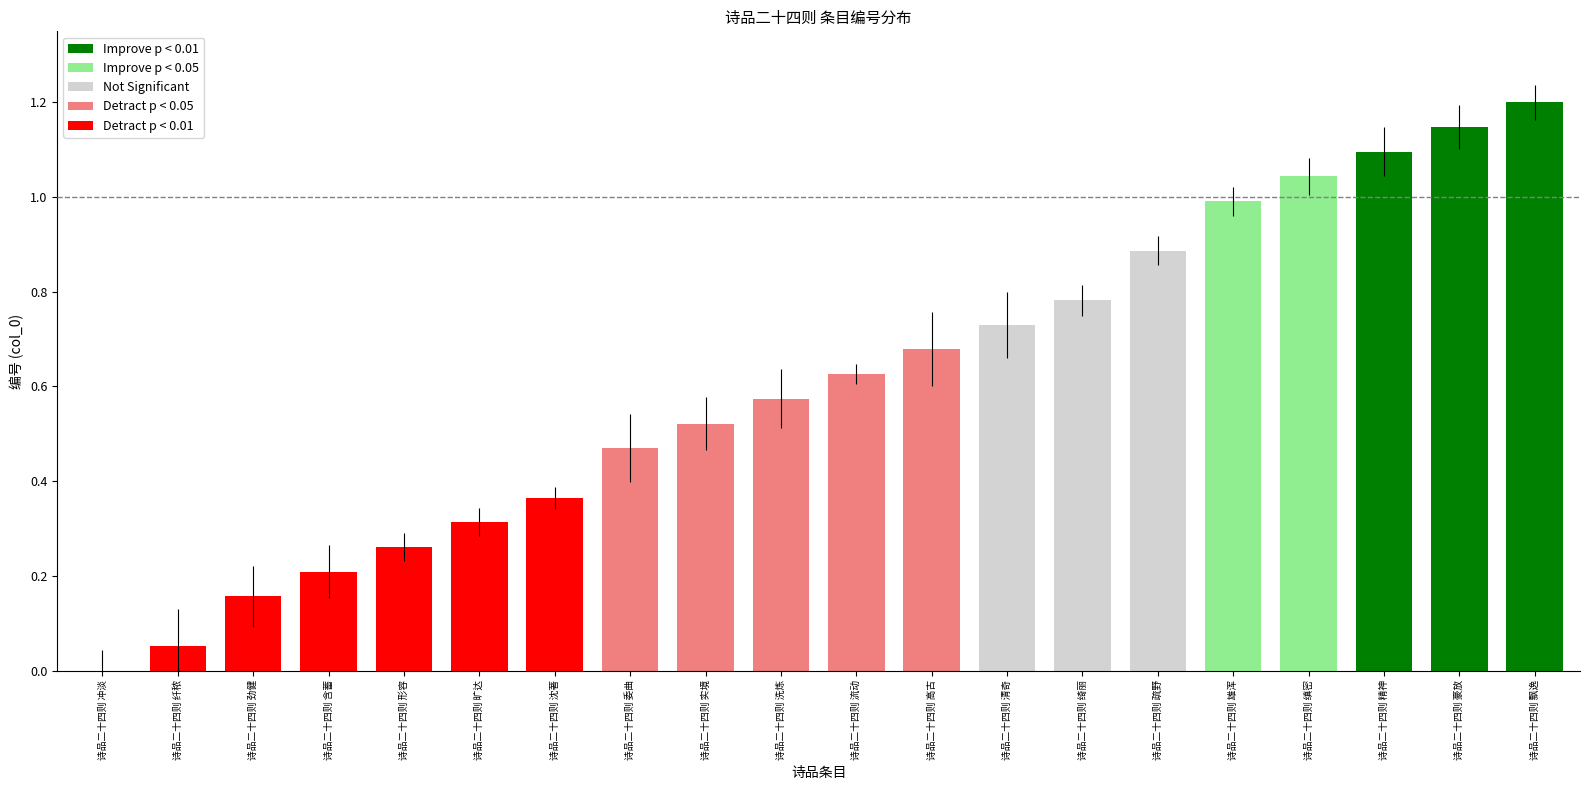

What is the sum of the values at 诗品二十四则 疏野 and 诗品二十四则 精神?

2.0